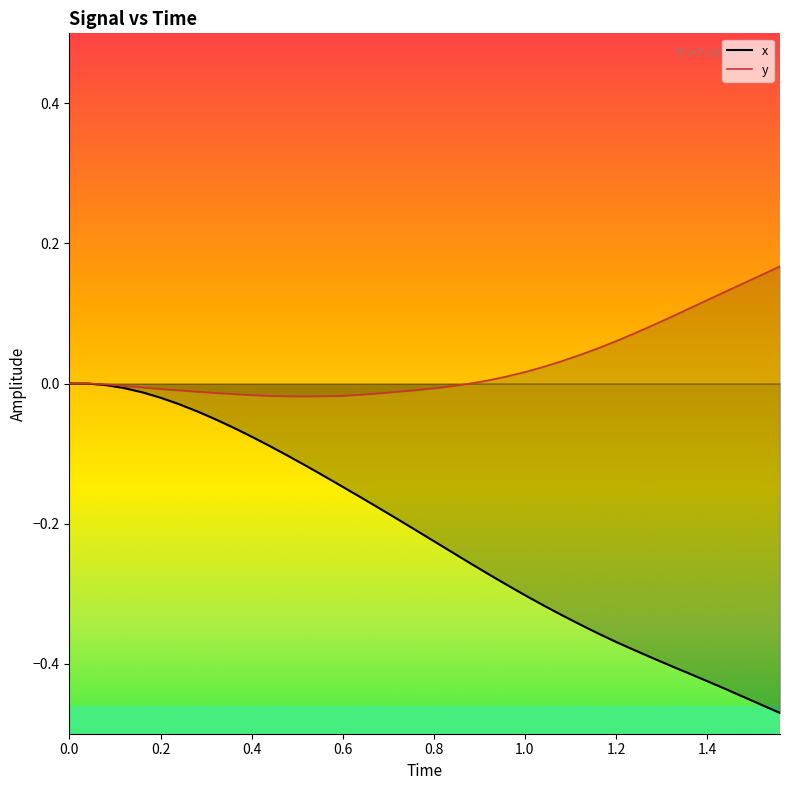

How many lines are shown in the chart?

2